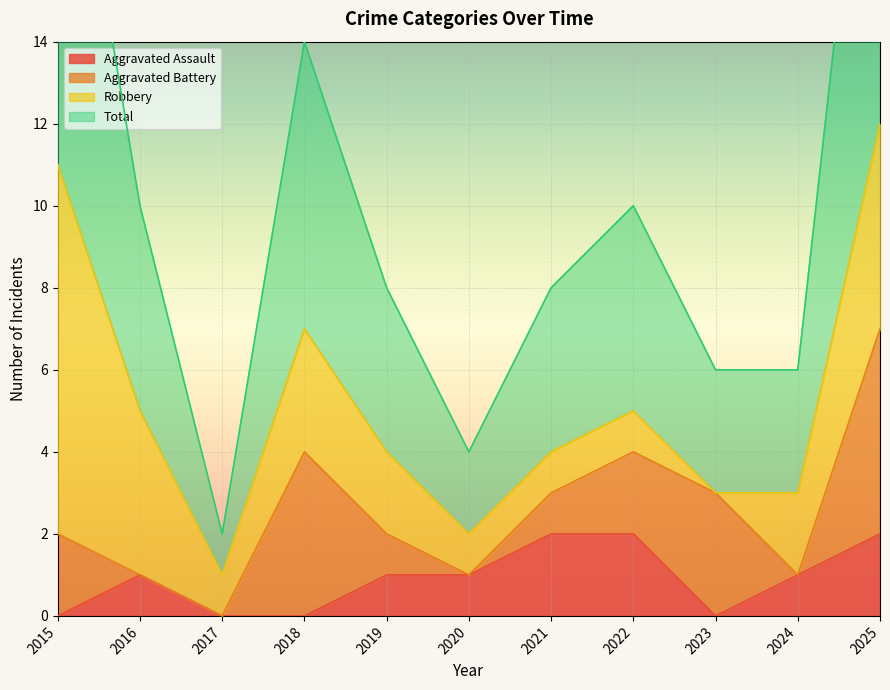

What is the value of the Total point at the 9th from the left?

3